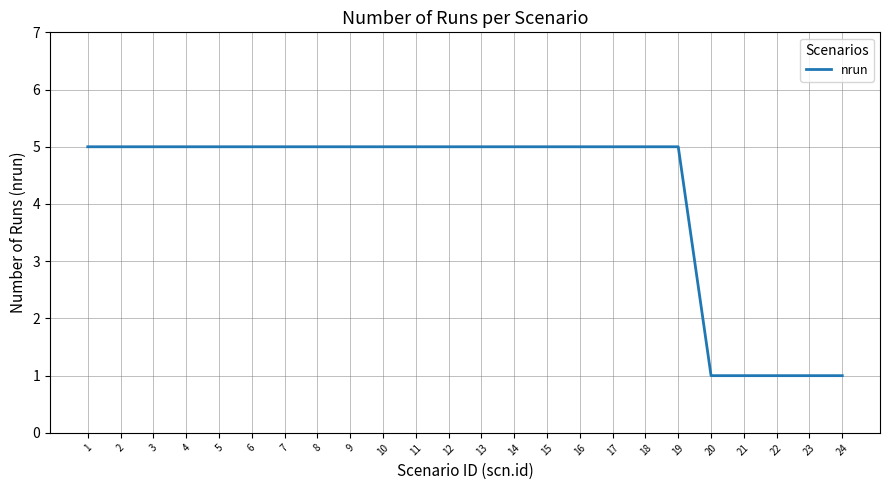

Which has a higher value, 21 or 16?

16